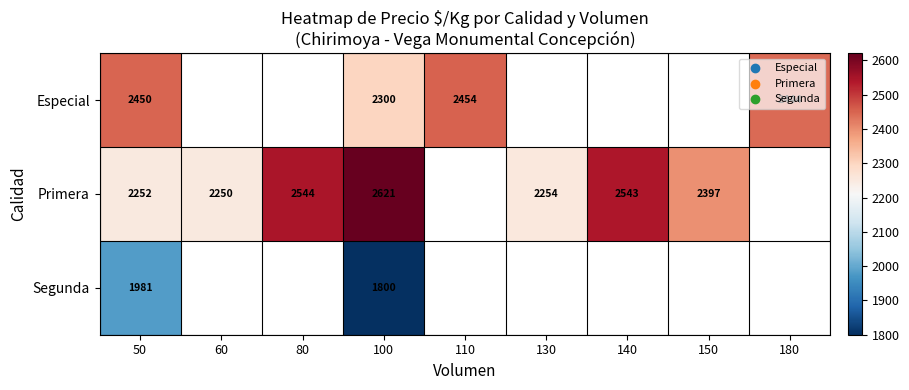

What is the sum of the Especial values at 180 and 100?

4744